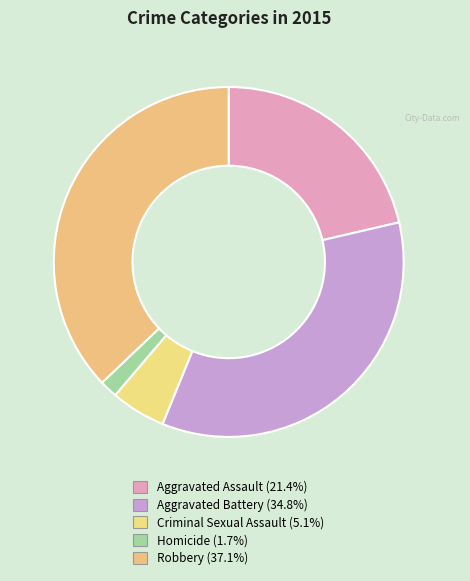

How many slices are in this pie chart?

5